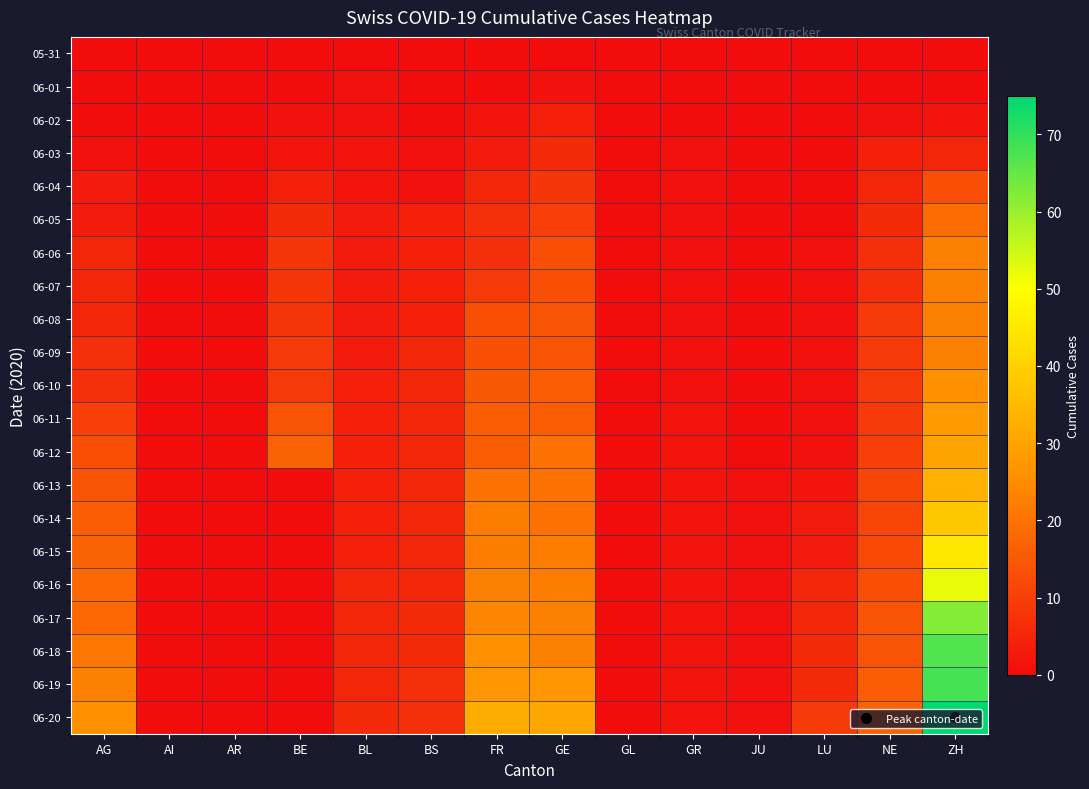

Between BS and BE, which is larger?

BS